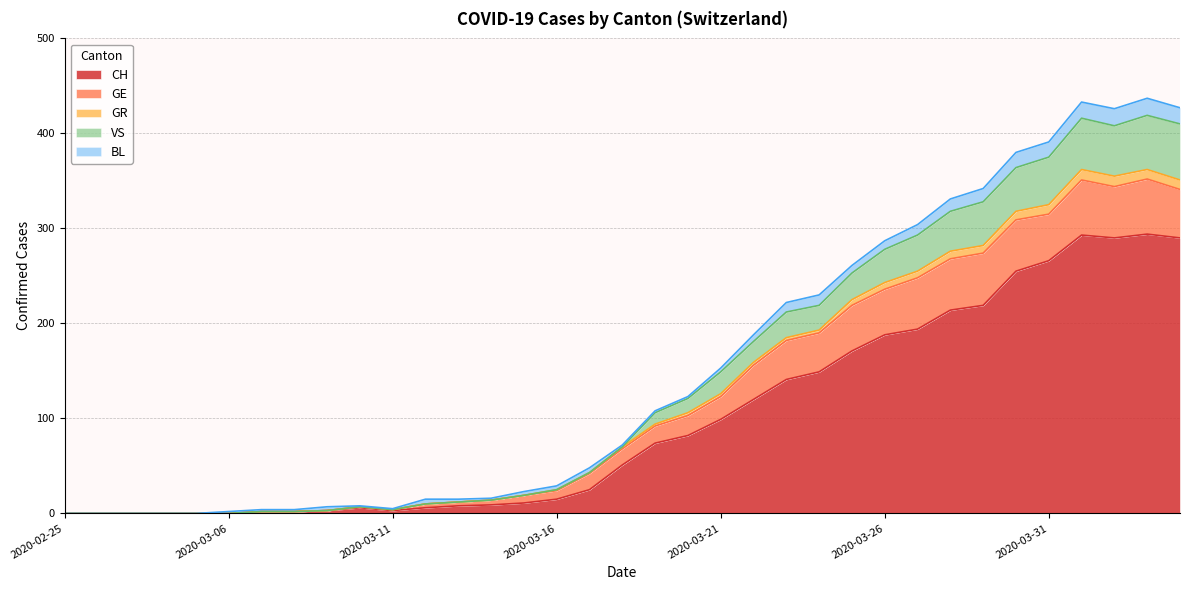

What is the highest value of the CH series?

294